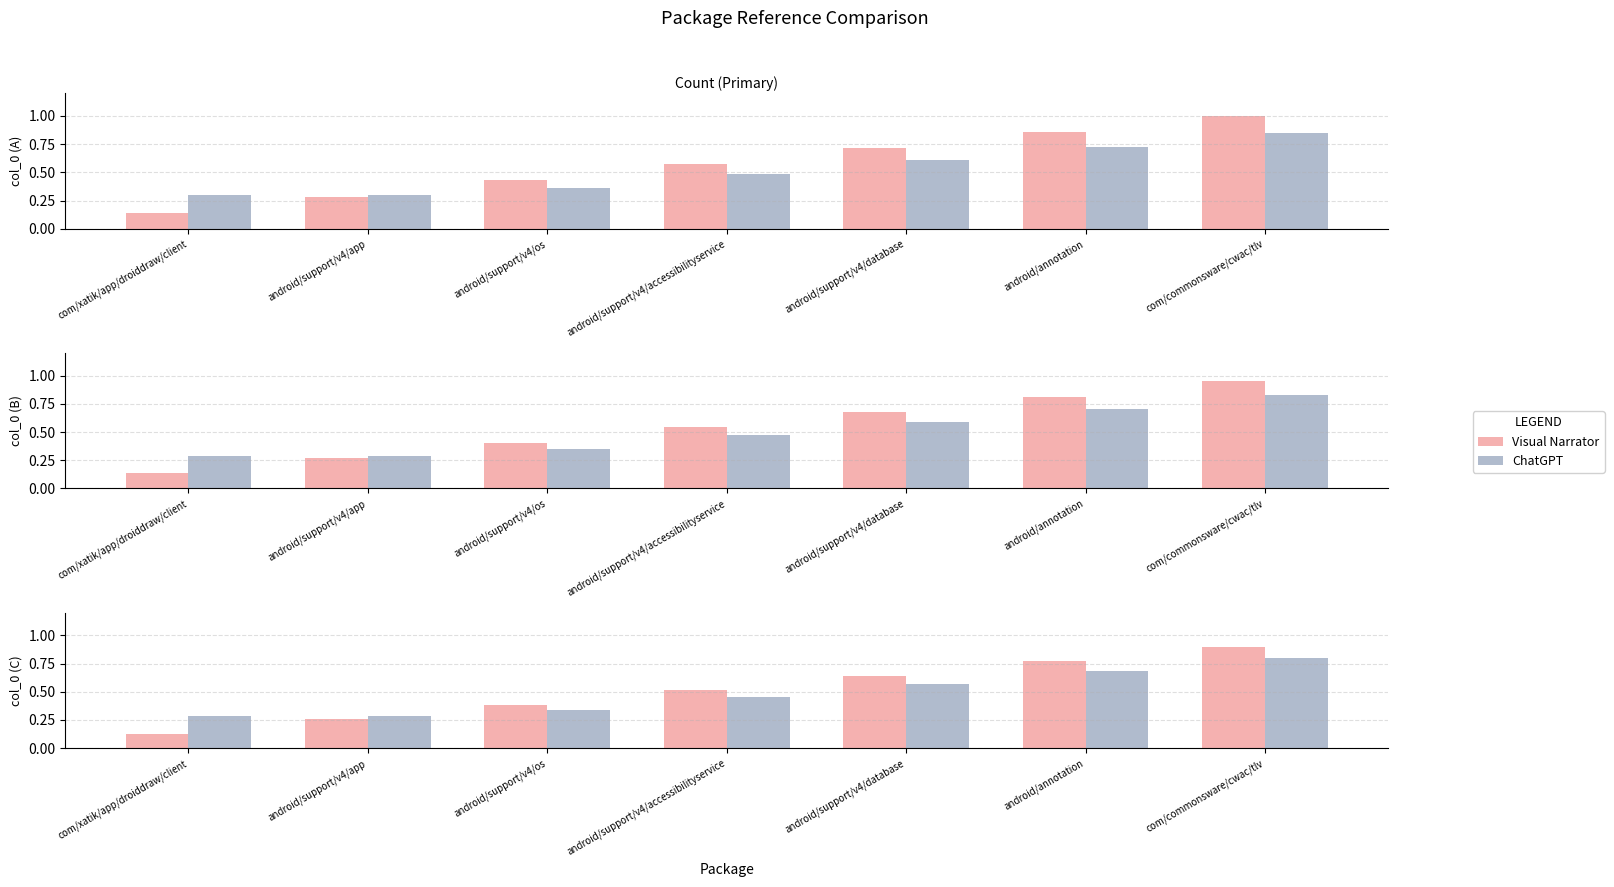

What is the average value of the Visual Narrator series?

0.5